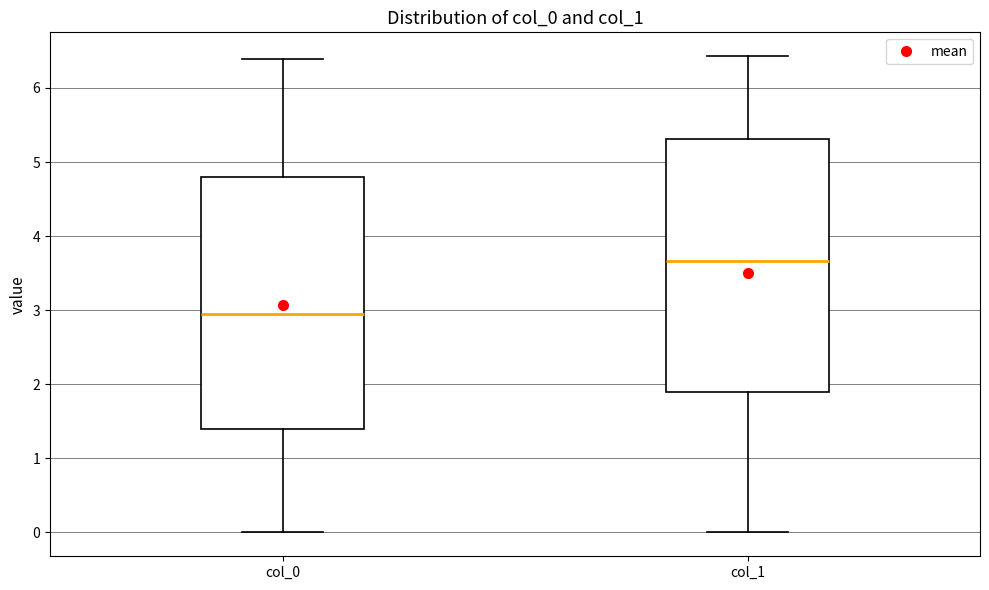

Reading left to right, transcribe this box plot: for each box, give where its median line is, the range the box spans, and where its two whiskers end, as read against the y-axis. The values are not printed on the chart, so give them approximately, as read against the axis.

col_0: median 2.9, box 1.4 to 4.8, whiskers 0.0 to 6.4
col_1: median 3.7, box 1.9 to 5.3, whiskers 0.0 to 6.4